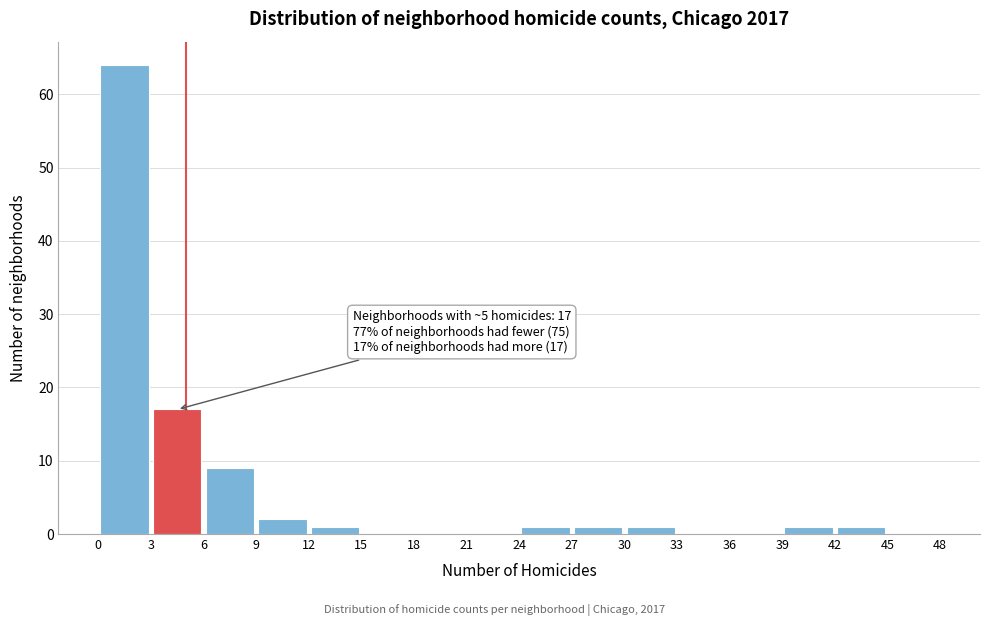

Which range on the x-axis has the tallest bar?

0 to 3